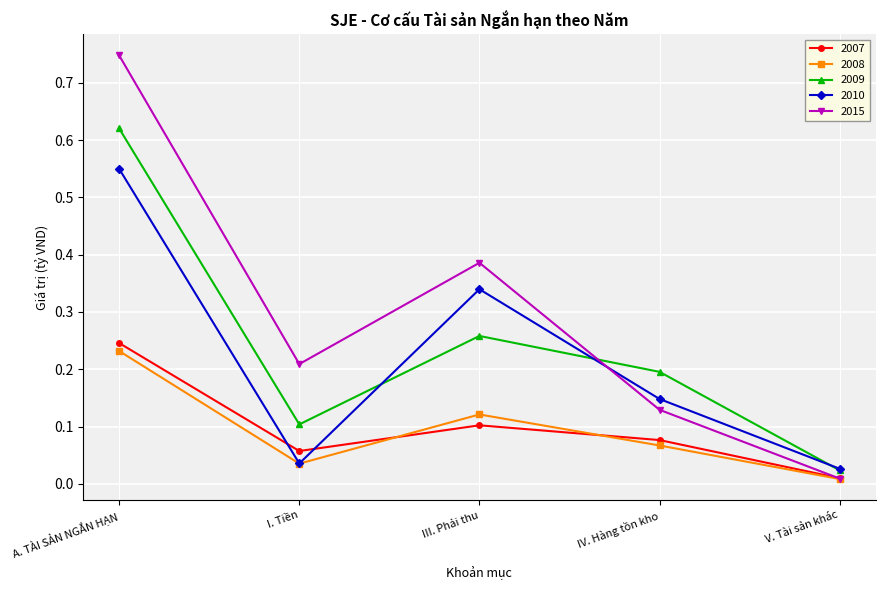

Which series has the widest spread of values?

2015